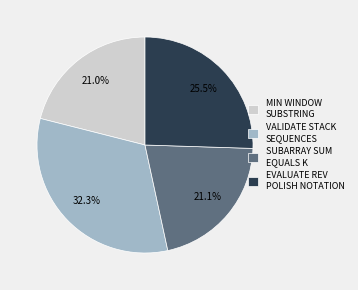

Which has a higher value, EVALUATE REV POLISH NOTATION or VALIDATE STACK SEQUENCES?

VALIDATE STACK SEQUENCES